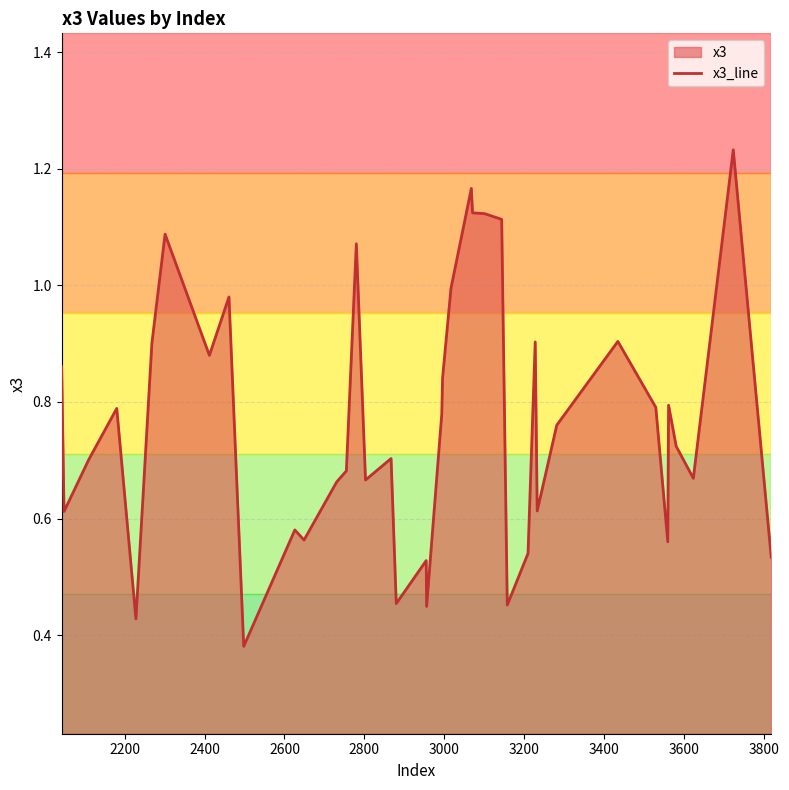

Reading left to right, what are all the values shown in this chart?

0.9	0.6	0.7	0.8	0.4	0.9	1.1	0.9	1.0	0.4	0.6	0.6	0.7	0.7	1.1	0.7	0.7	0.5	0.5	0.4	0.8	0.8	1.0	1.2	1.1	1.1	1.1	0.5	0.5	0.9	0.6	0.8	0.9	0.8	0.6	0.8	0.7	0.7	1.2	0.5